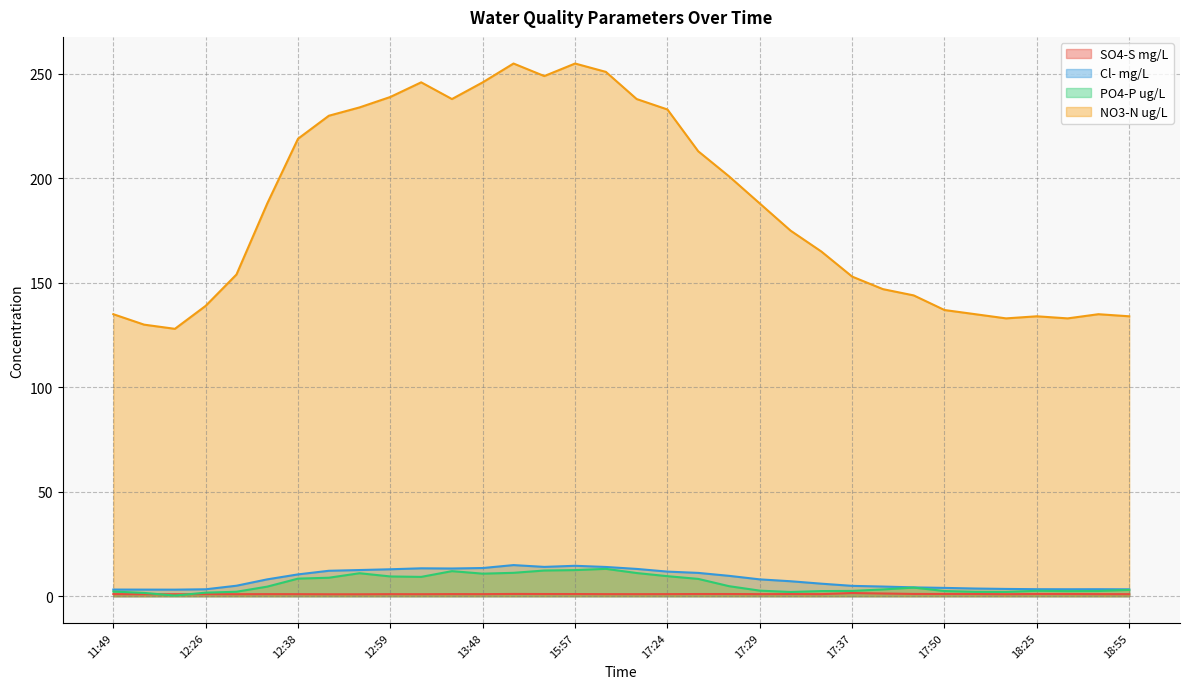

How many interior local valleys does the NO3-N ug/L series have?

5